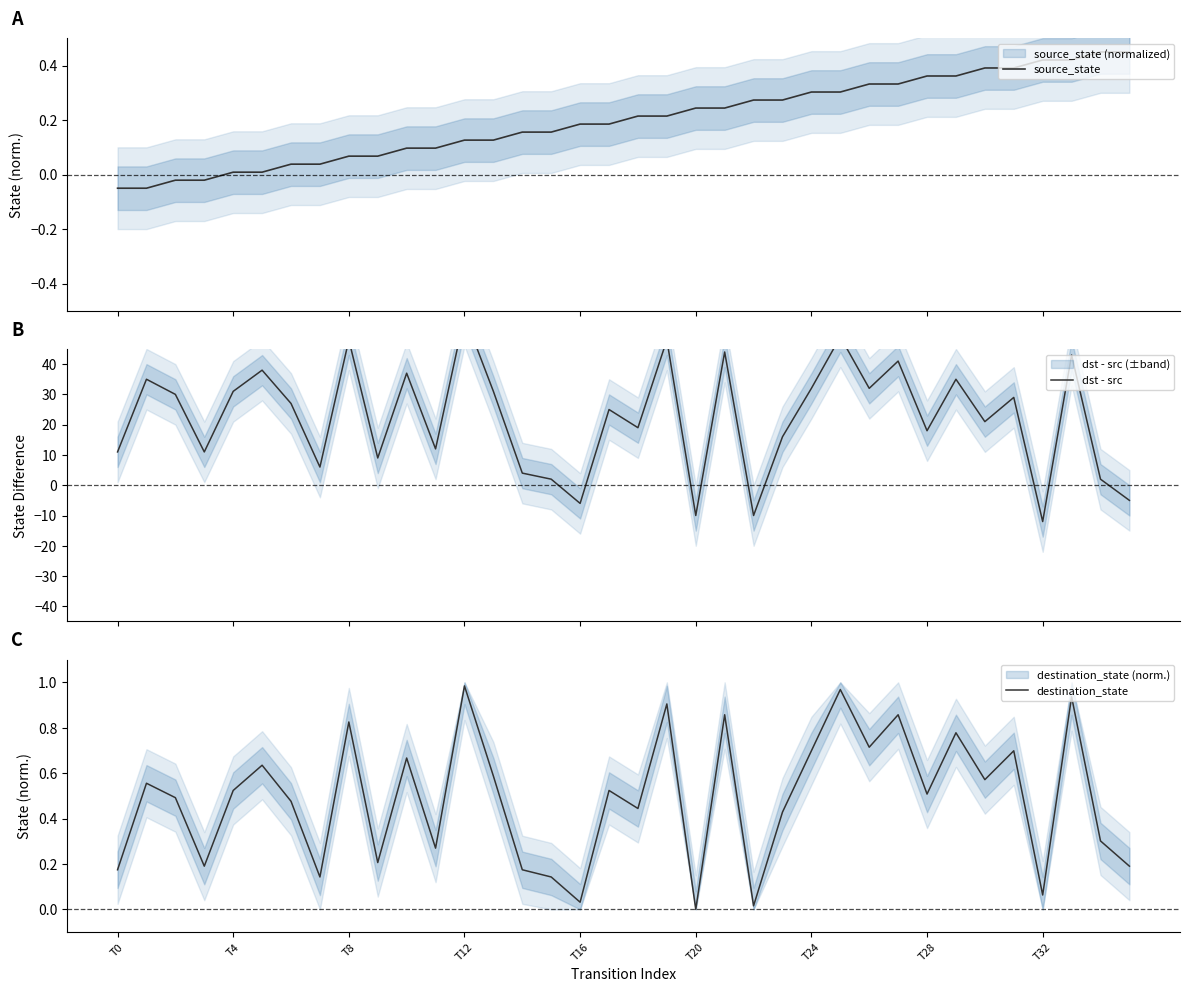

What is the smallest value displayed?

-12.0